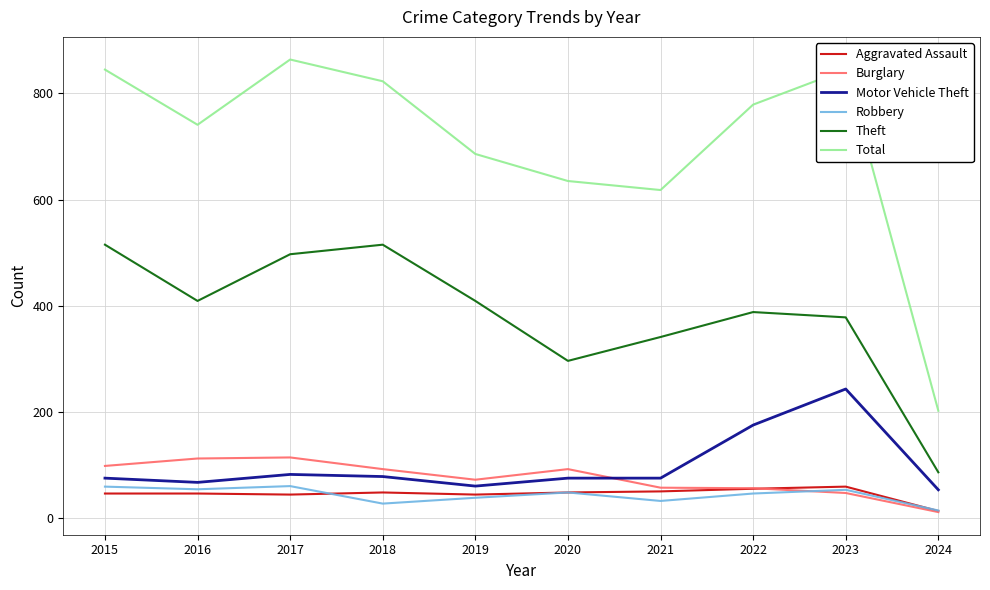

True or false: Aggravated Assault and Theft cross at least once.

False